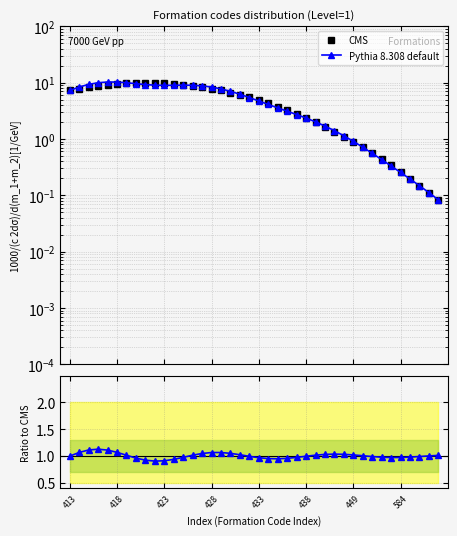

Which series has the widest spread of values?

Pythia 8.308 default